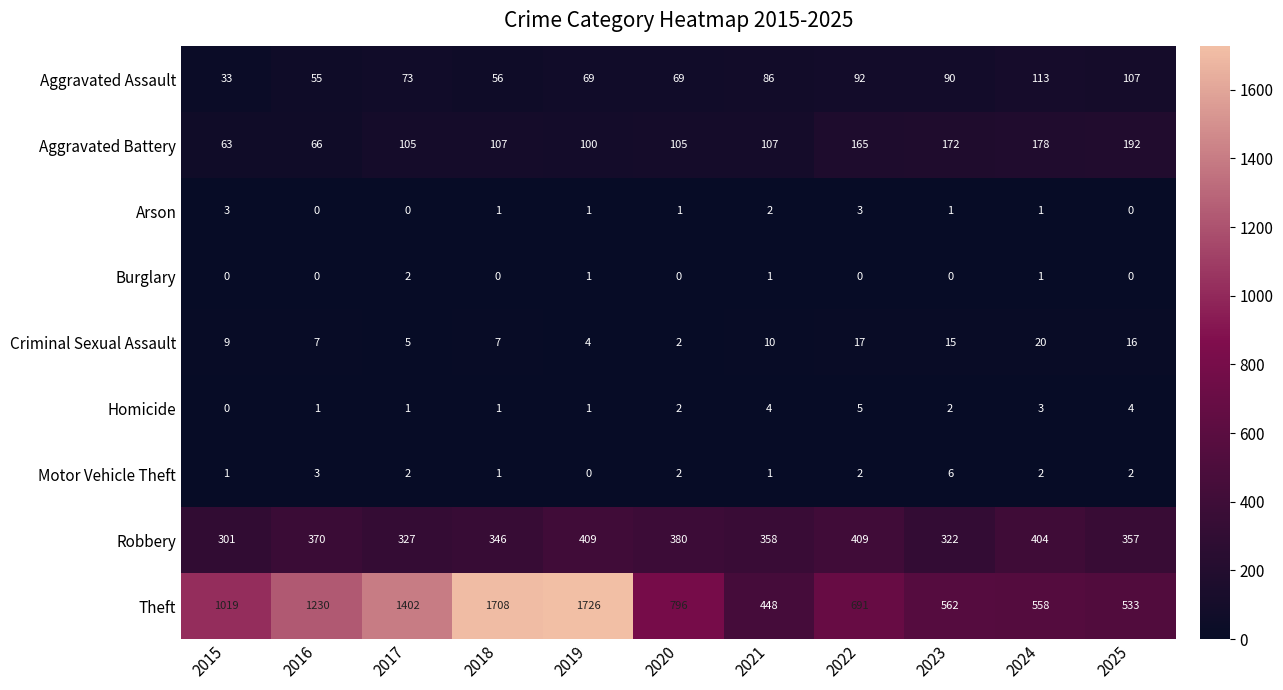

Which label corresponds to the largest value in the chart?

2019